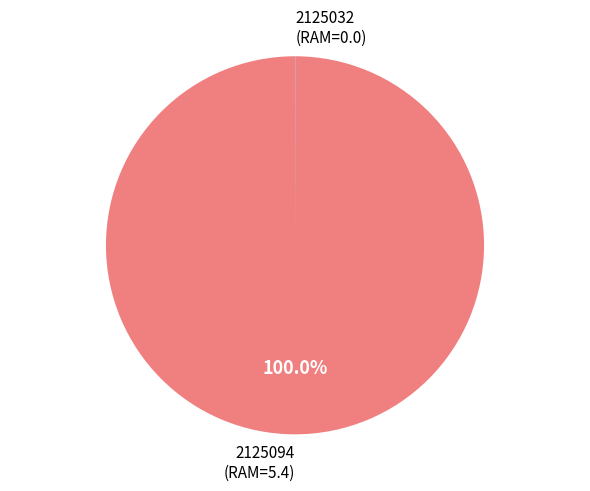

Which category has the biggest portion of the pie?

2125094 (RAM=5.4)